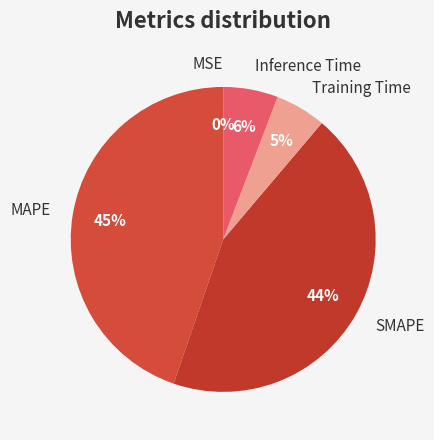

True or false: Inference Time accounts for 1% of the total.

False